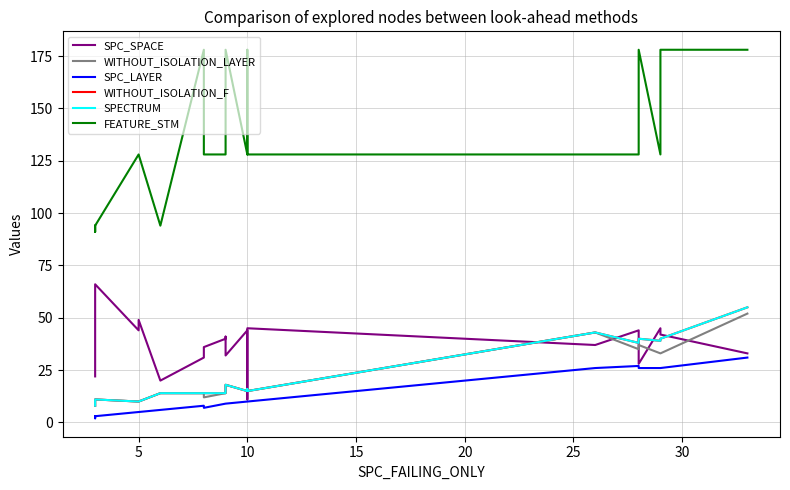

Reading right to left, list all the values displayed in this chart.

SPC_SPACE: 33	42	45	28	44	37	45	11	44	32	41	40	36	31	20	49	44	66	33	22
WITHOUT_ISOLATION_LAYER: 52	33	33	37	35	43	15	16	15	18	14	14	12	14	14	10	10	11	8	8
SPC_LAYER: 31	26	26	26	27	26	10	10	10	9	9	9	7	8	6	5	5	3	2	3
WITHOUT_ISOLATION_F: 55	40	39	40	38	43	15	16	15	18	14	14	14	14	14	10	10	11	10	8
SPECTRUM: 55	40	39	40	38	43	15	16	15	18	14	14	14	14	14	10	10	11	10	8
FEATURE_STM: 178	178	128	178	128	128	128	178	128	178	128	128	128	178	94	128	128	94	91	94